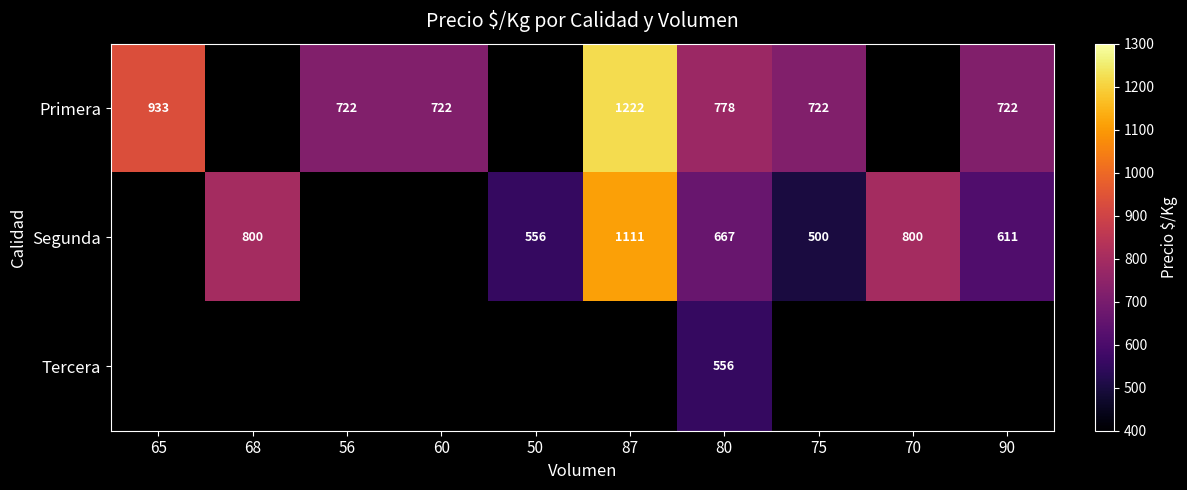

What is the total value across all series at 80?

2001